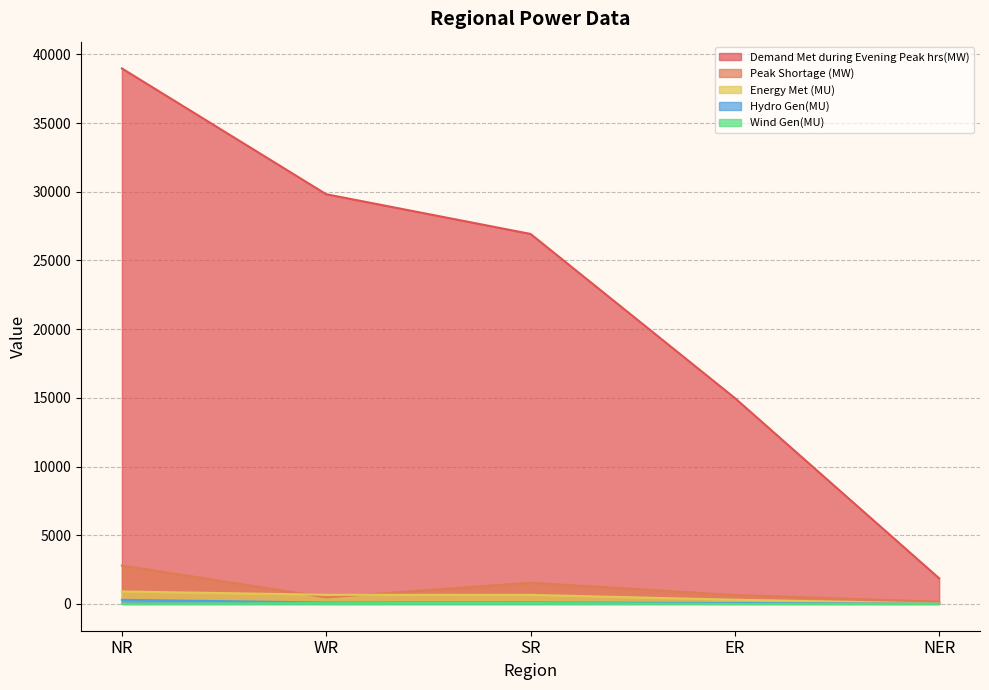

At which category is the sum across all series the highest?

NR